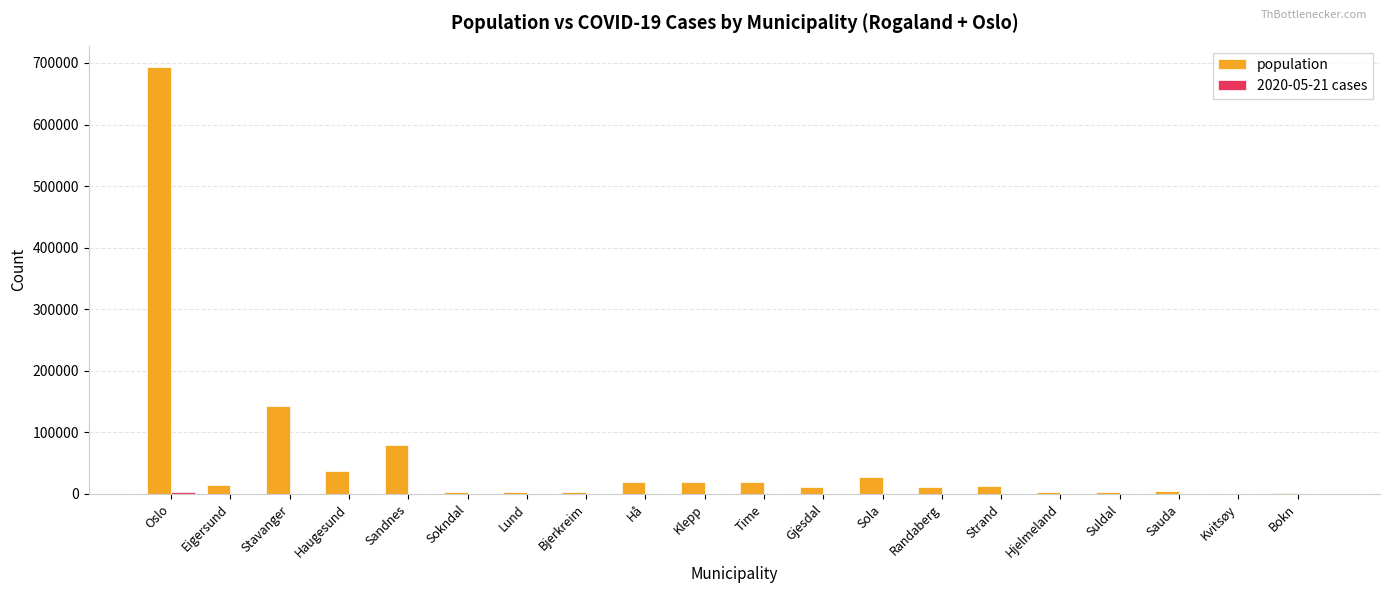

What is the difference between the population values at Klepp and Suldal?

15784